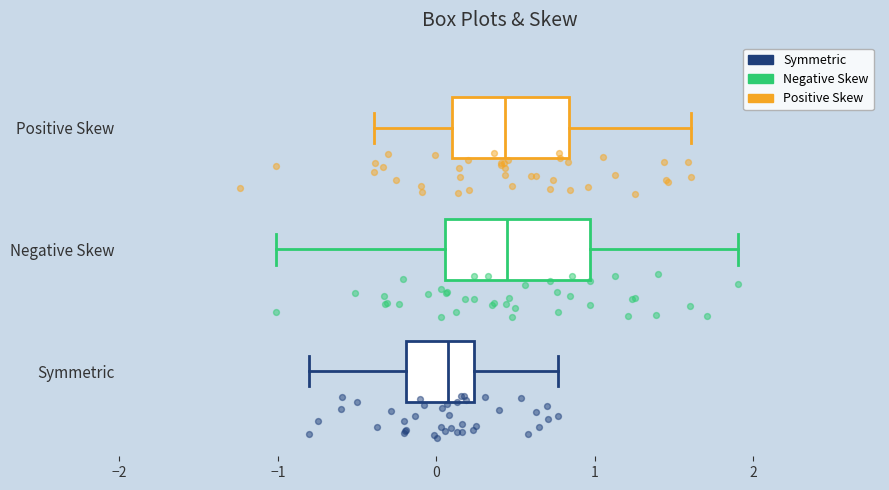

Comparing the boxes themselves (not the whiskers), which one is the widest?

Negative Skew